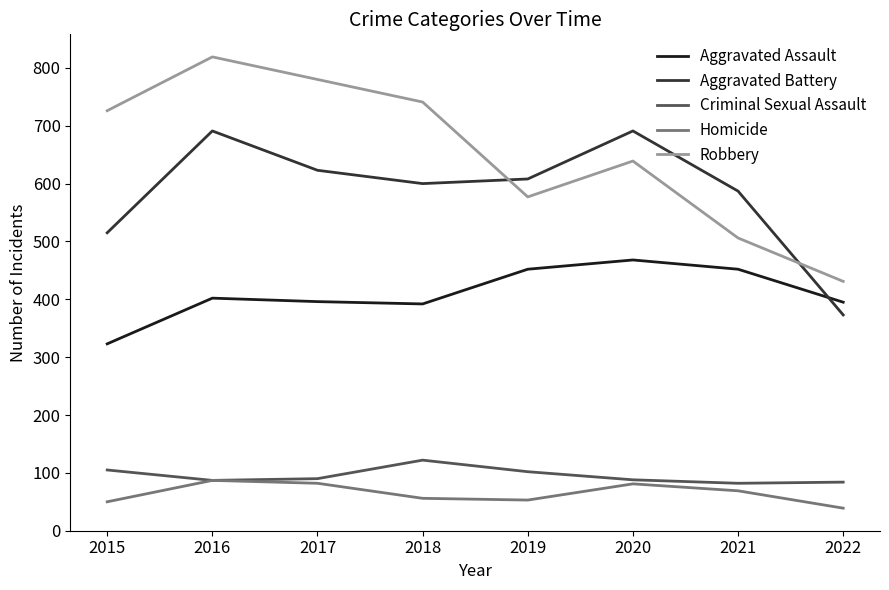

At 2015, list the series in order from smallest to largest.

Homicide, Criminal Sexual Assault, Aggravated Assault, Aggravated Battery, Robbery